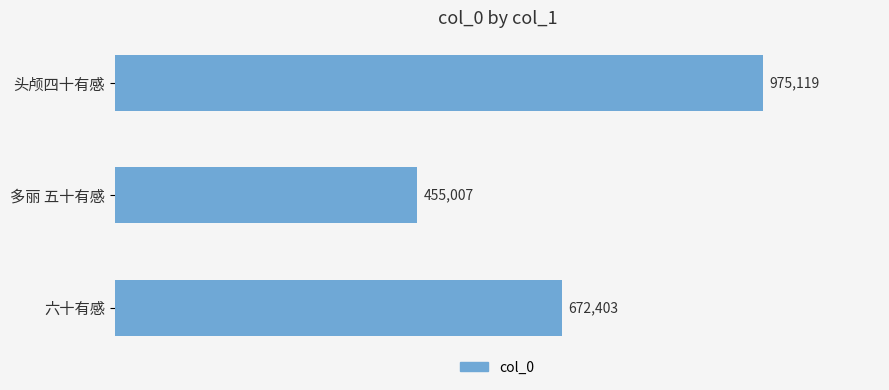

Does the chart contain any negative values?

No